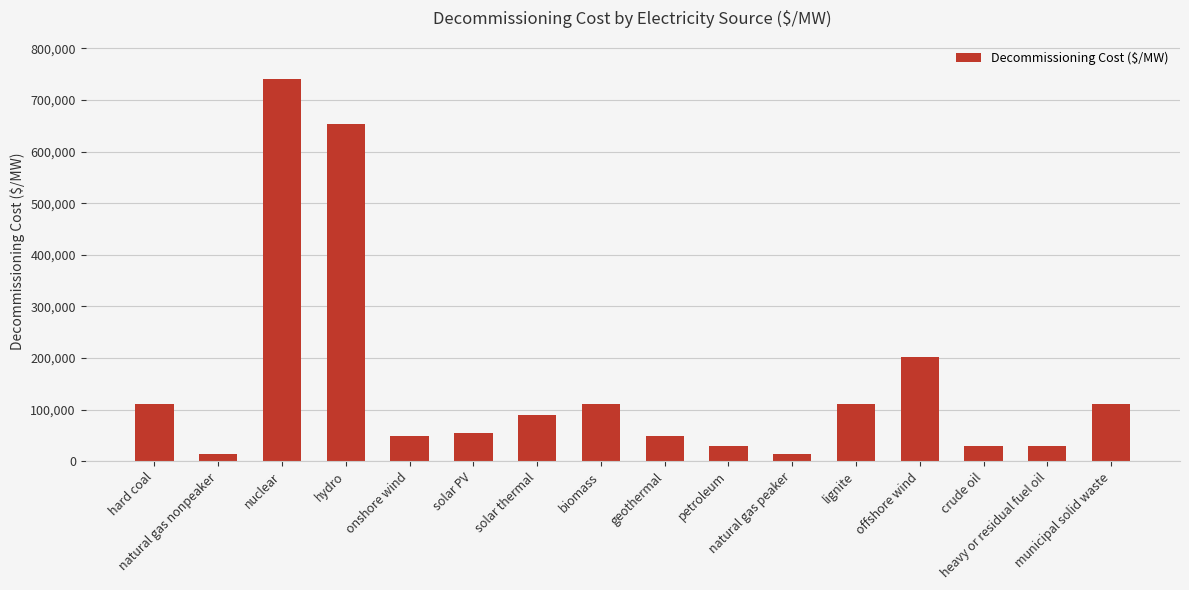

What is the difference between the second highest and second lowest values?

639532.9